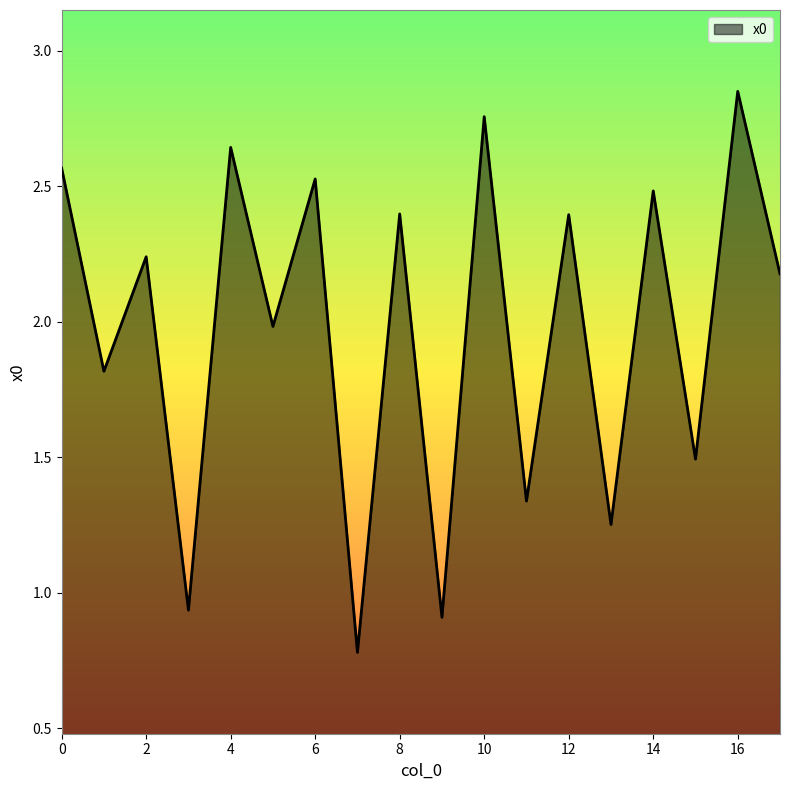

What is the minimum value shown in the chart?

0.8